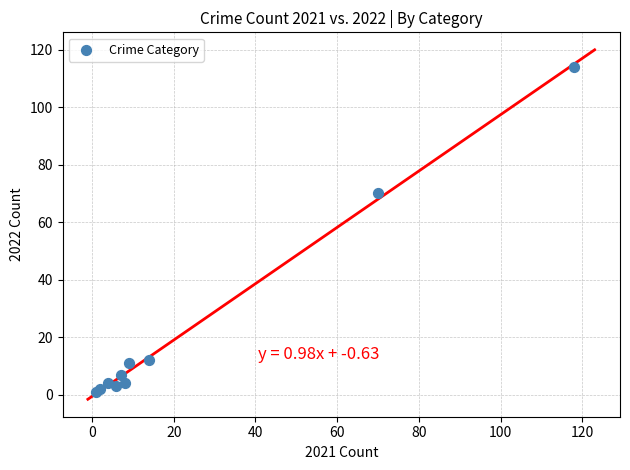

What Y value in the scatter plot is closest to 57?

70